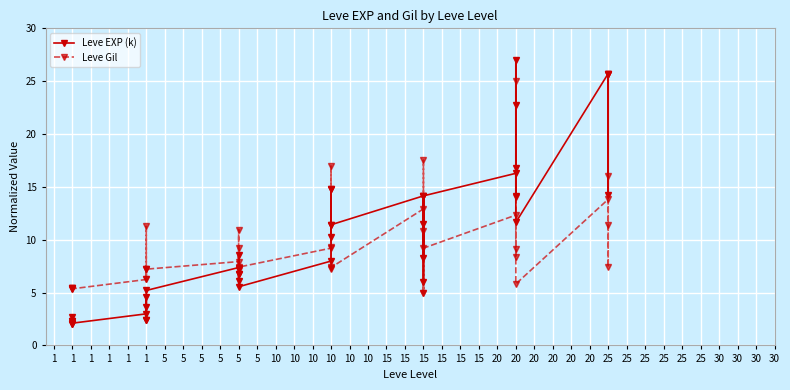

Is it true that Leve Gil equals 11.7 at 5?

False